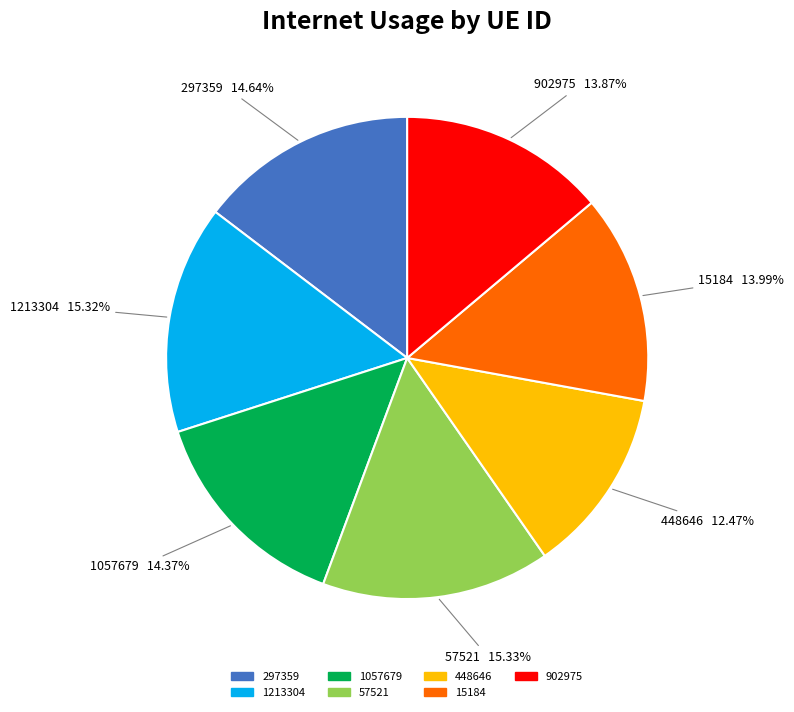

How many segments does this pie chart have?

7